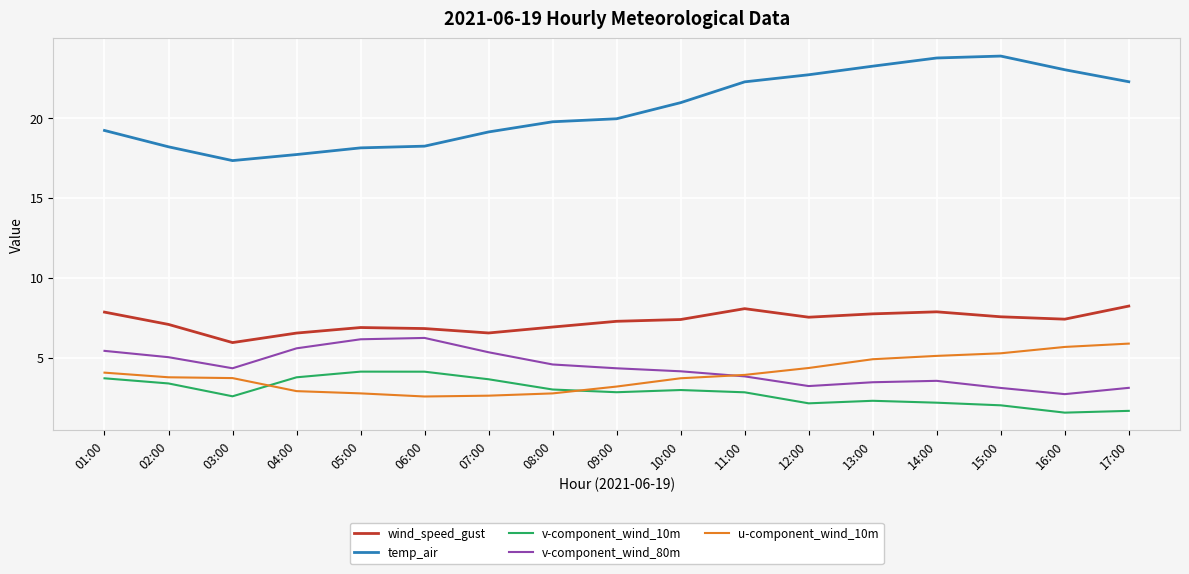

True or false: v-component_wind_80m and temp_air intersect in this chart.

False